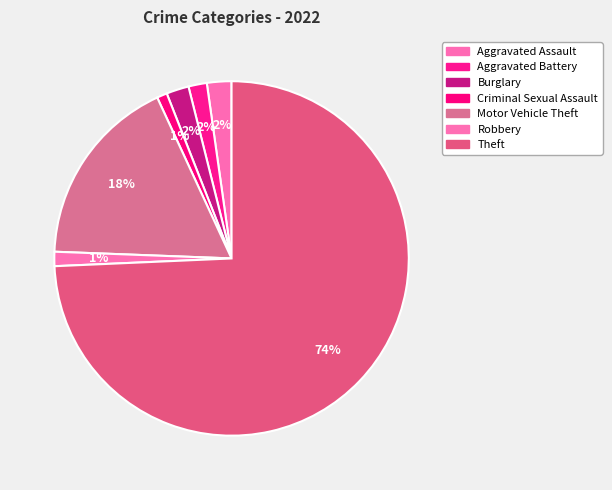

Rank the categories by value from highest to lowest.

Theft, Motor Vehicle Theft, Aggravated Assault, Burglary, Aggravated Battery, Robbery, Criminal Sexual Assault